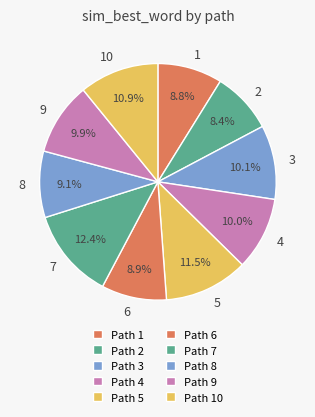

Between 7 and 3, which is larger?

7